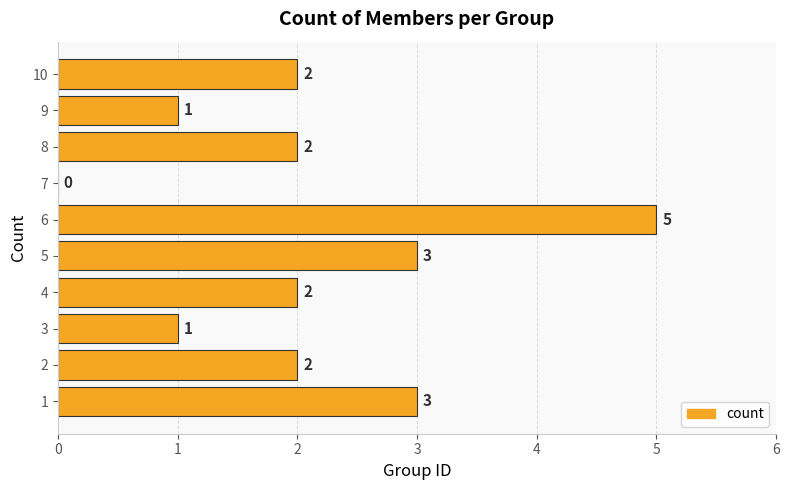

Which has a higher value, 3 or 10?

10